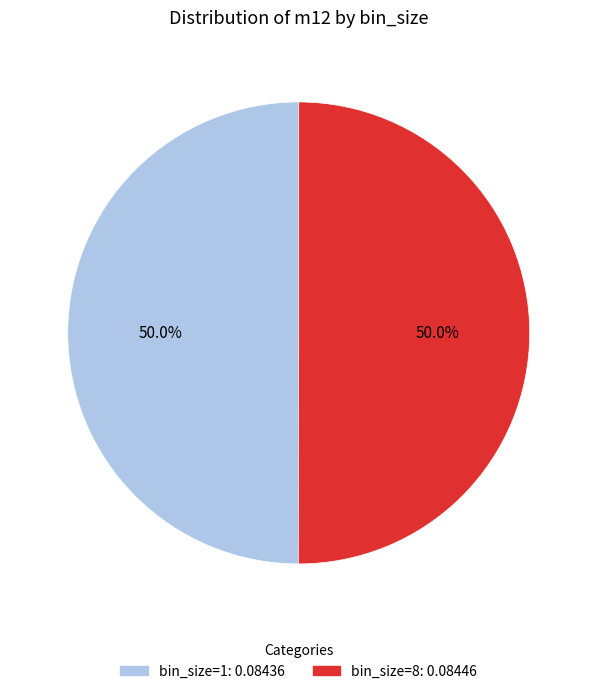

How many segments does this pie chart have?

2